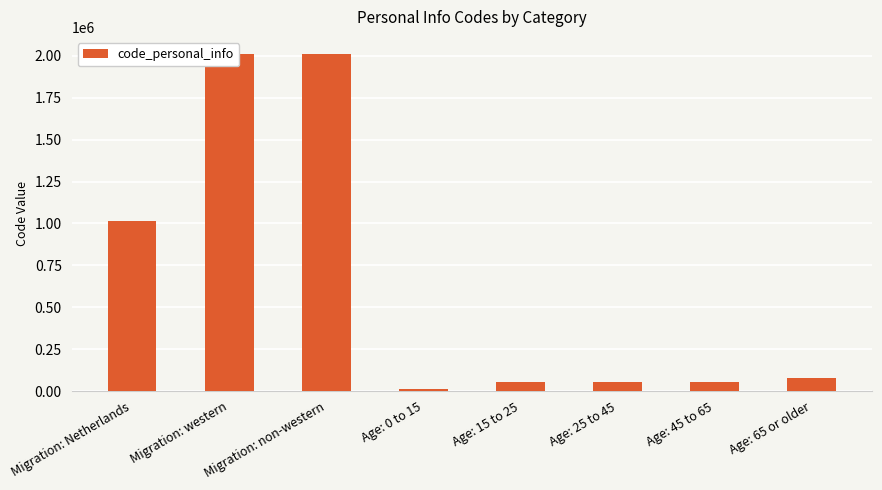

What is the difference between the maximum and minimum values?

2001977